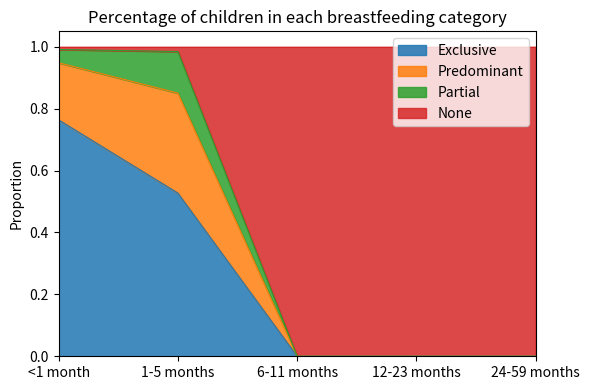

The value of Exclusive at 24-59 months is 0.0. True or false?

True